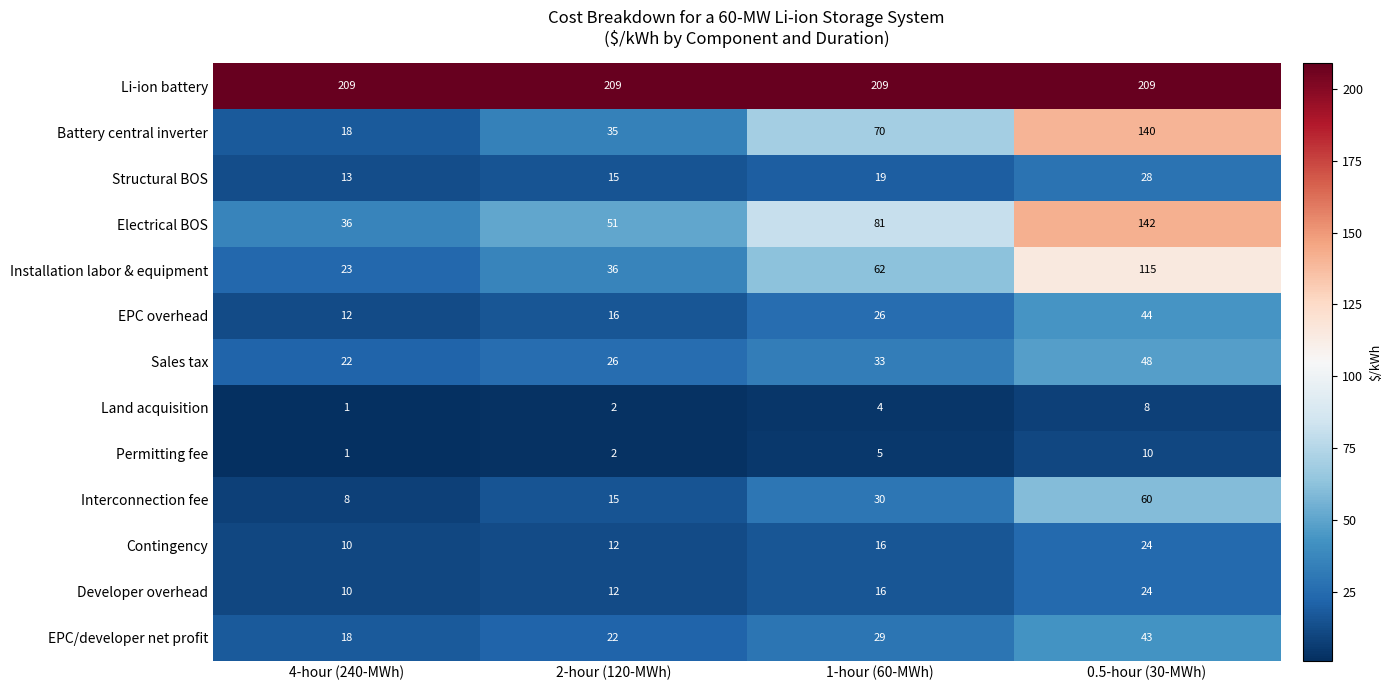

Which series has the largest total across all categories?

Li-ion battery